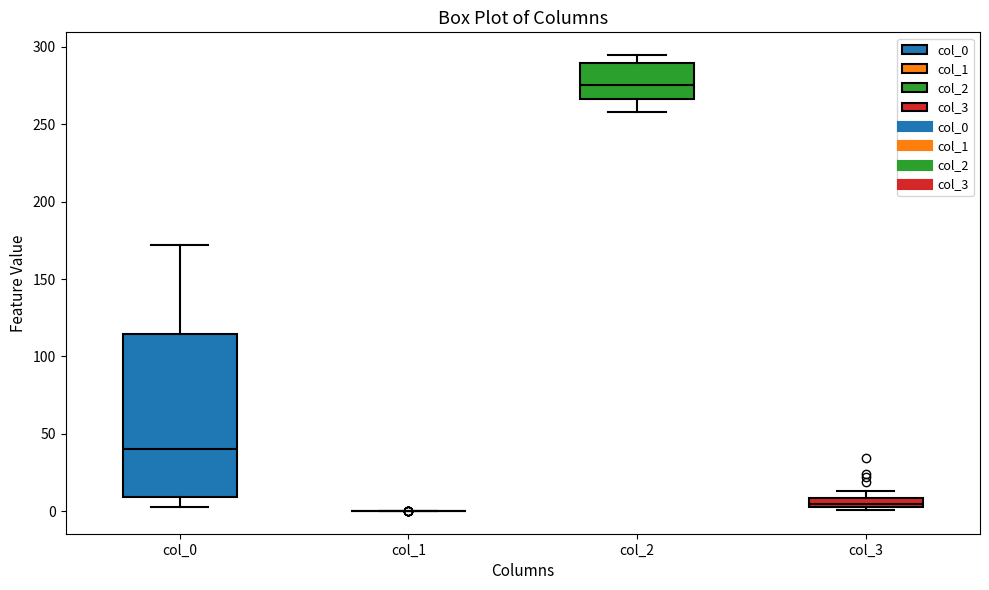

Comparing the boxes themselves (not the whiskers), which one is the tallest?

col_0